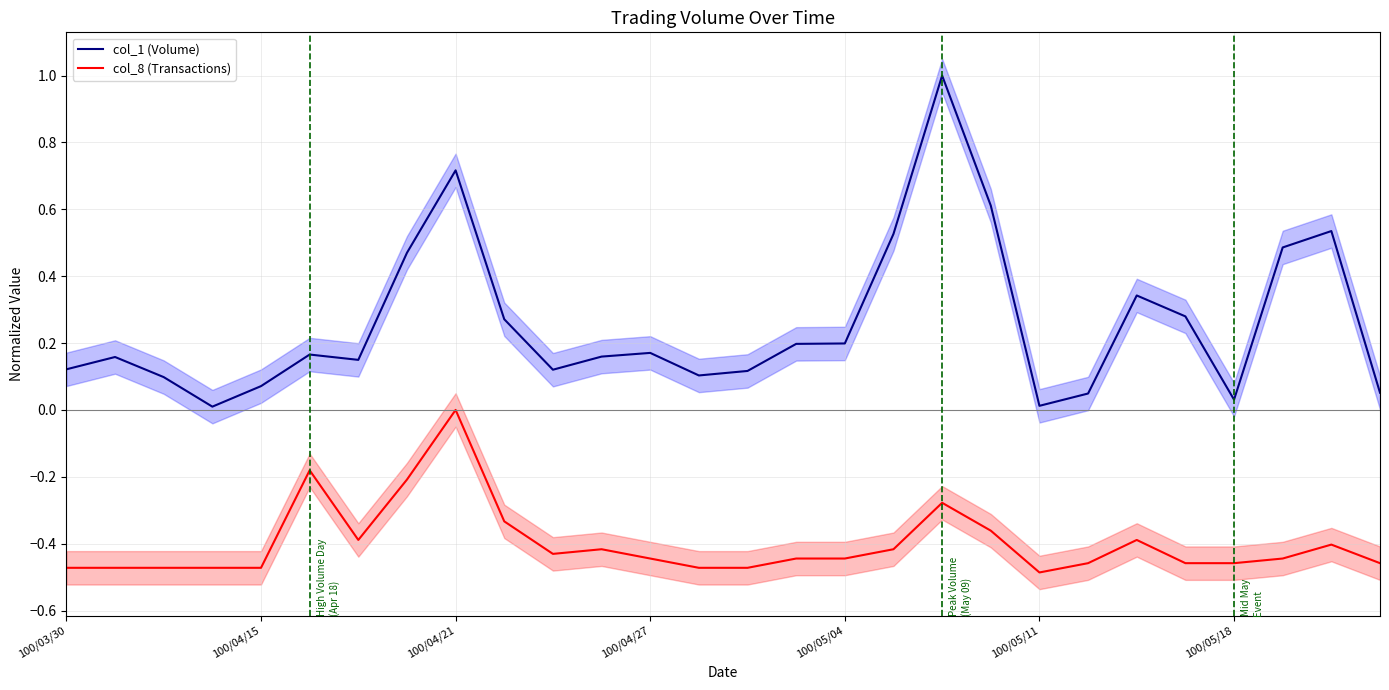

How many col_8 (Transactions) values are between 0 and 1?

1